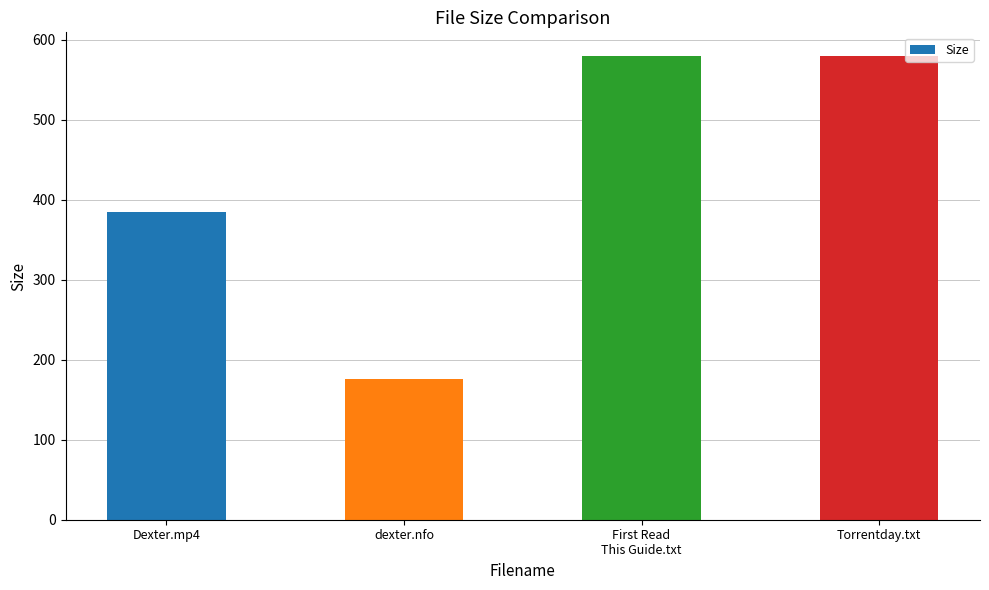

How many bars are there in total?

4